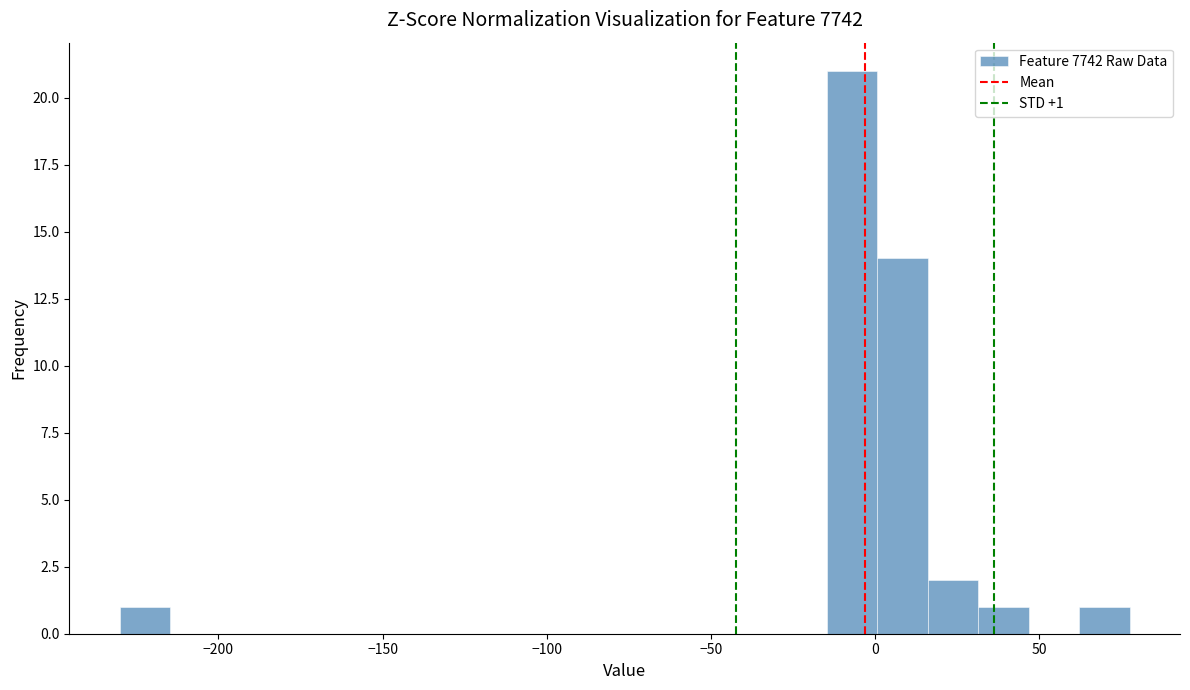

Around what value on the x-axis is the tallest bar? Give the approximate position of its centre, as read against the axis.

-5